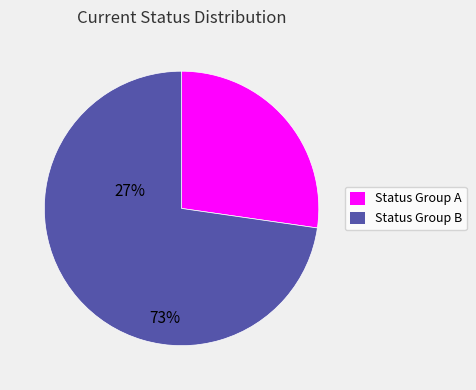

Is there a majority slice in this chart?

Yes